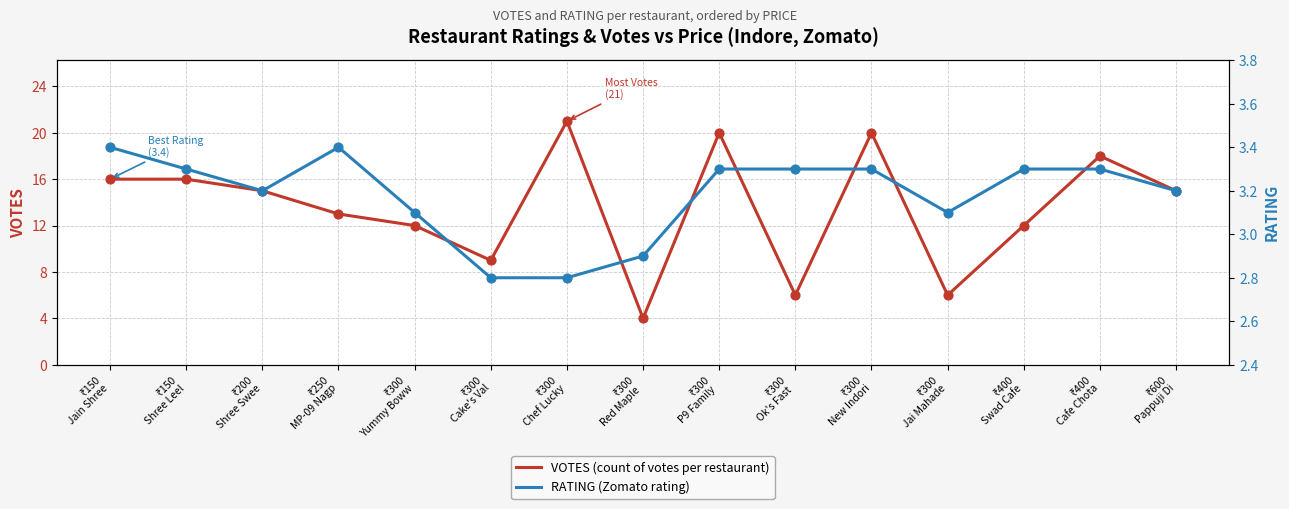

At how many categories does at least one series exceed 5?

14